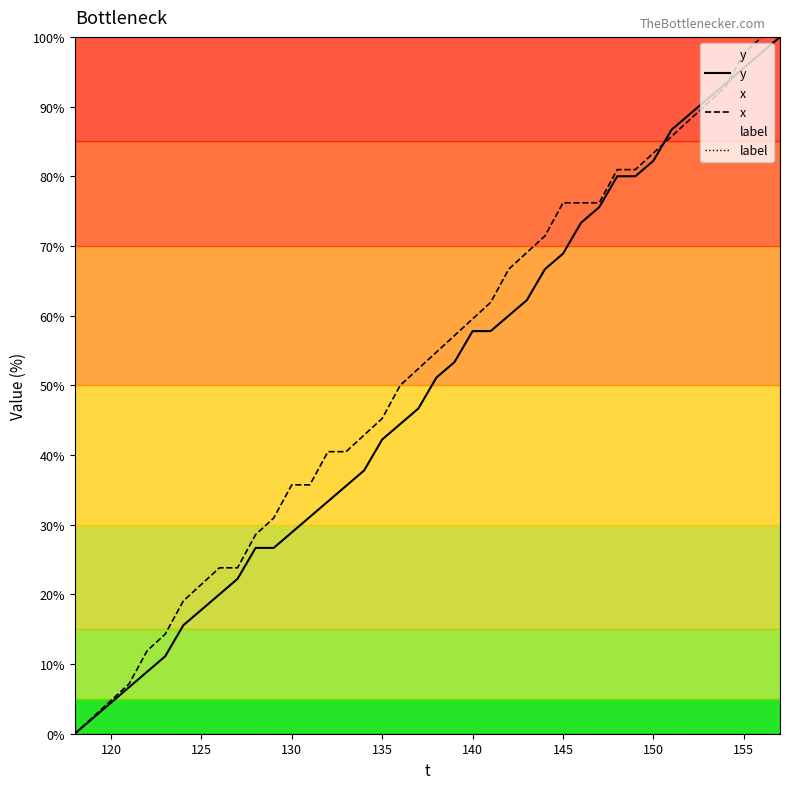

What is the greatest value displayed?

100.0